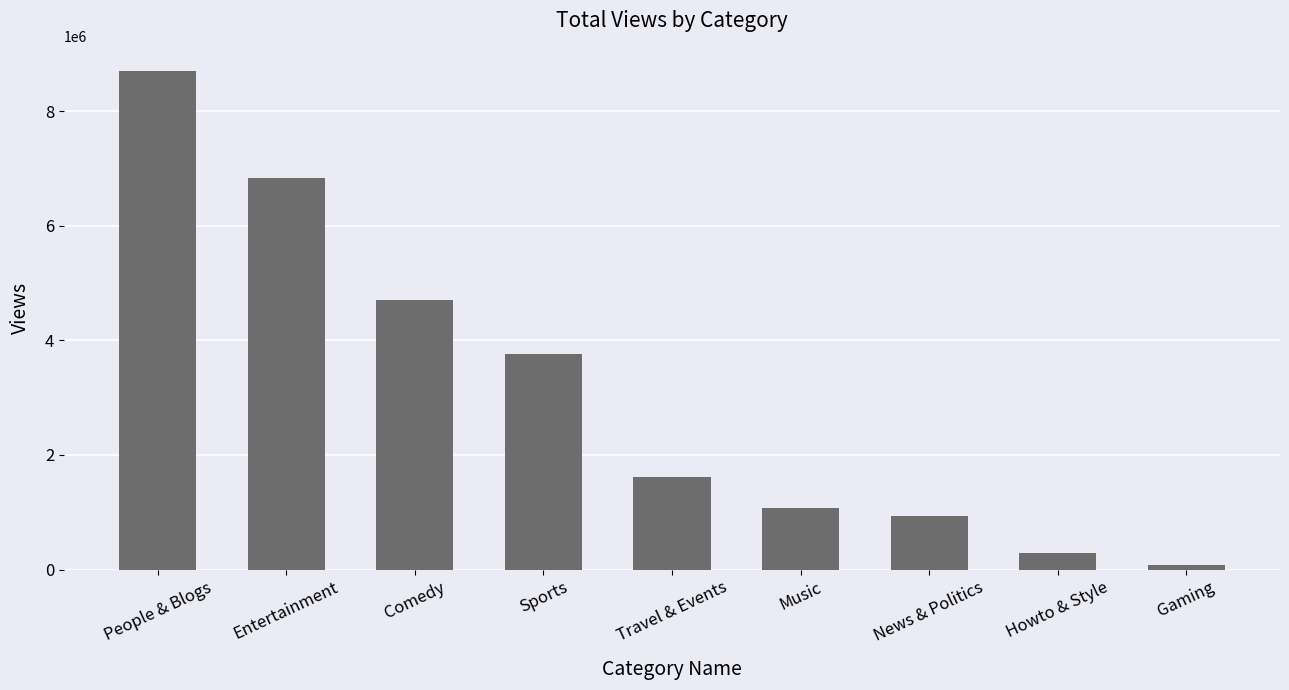

What value does the data have at Music?

1068517